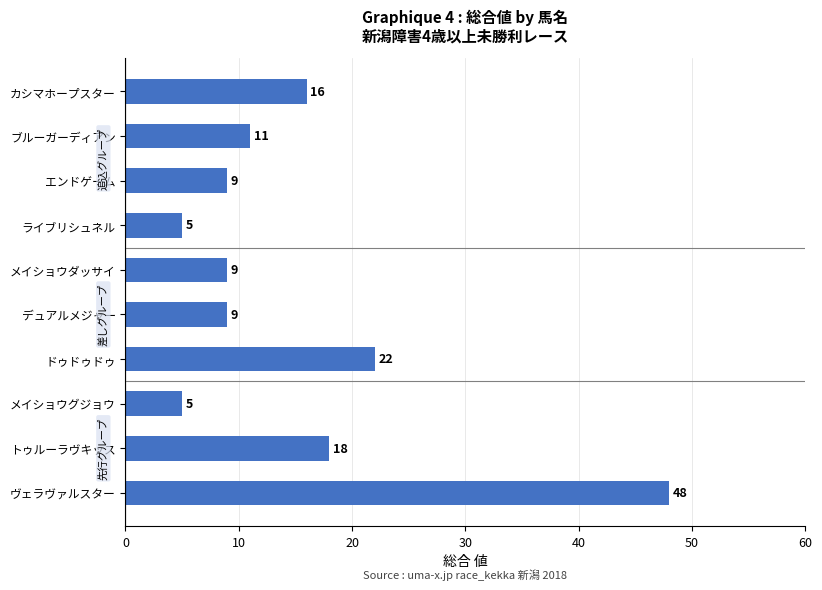

What is the ratio of the value at ブルーガーディアン to the value at デュアルメジャー?

1.2